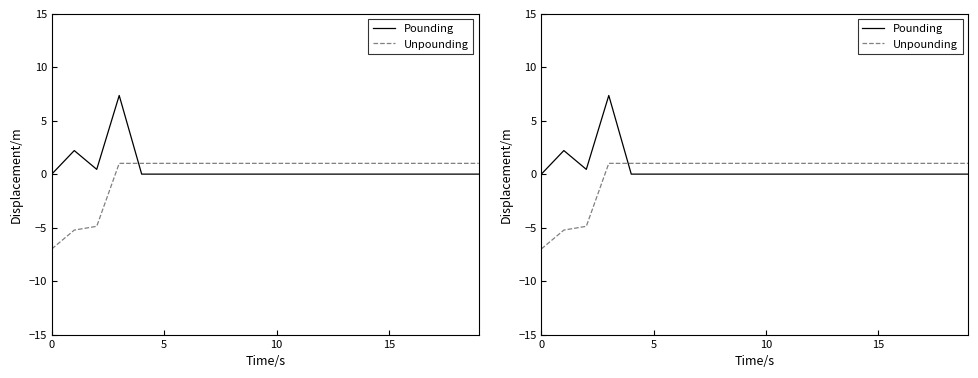

At 6, list the series in order from smallest to largest.

Pounding, Unpounding